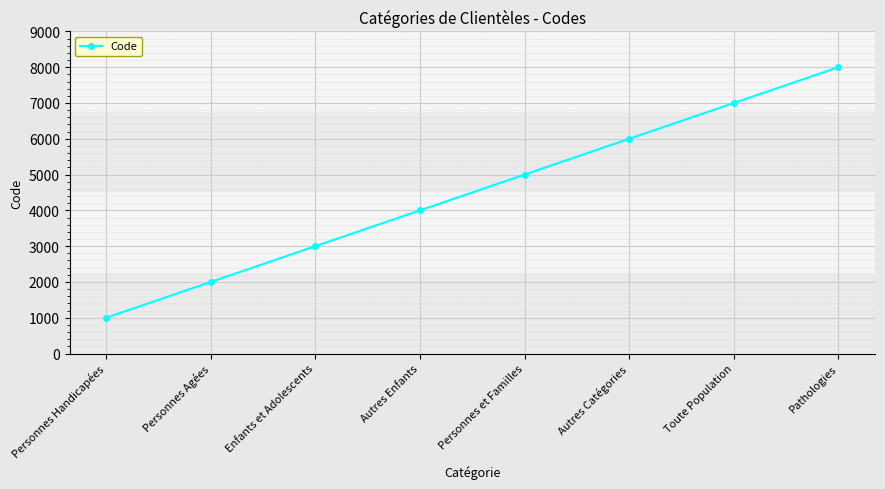

Read the value at Autres Catégories, to the nearest 50.

6000